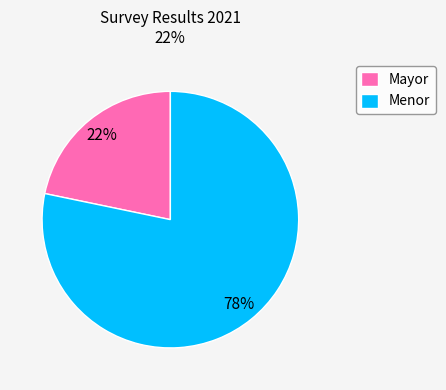

Combined, do Mayor and Menor account for over 50%?

Yes